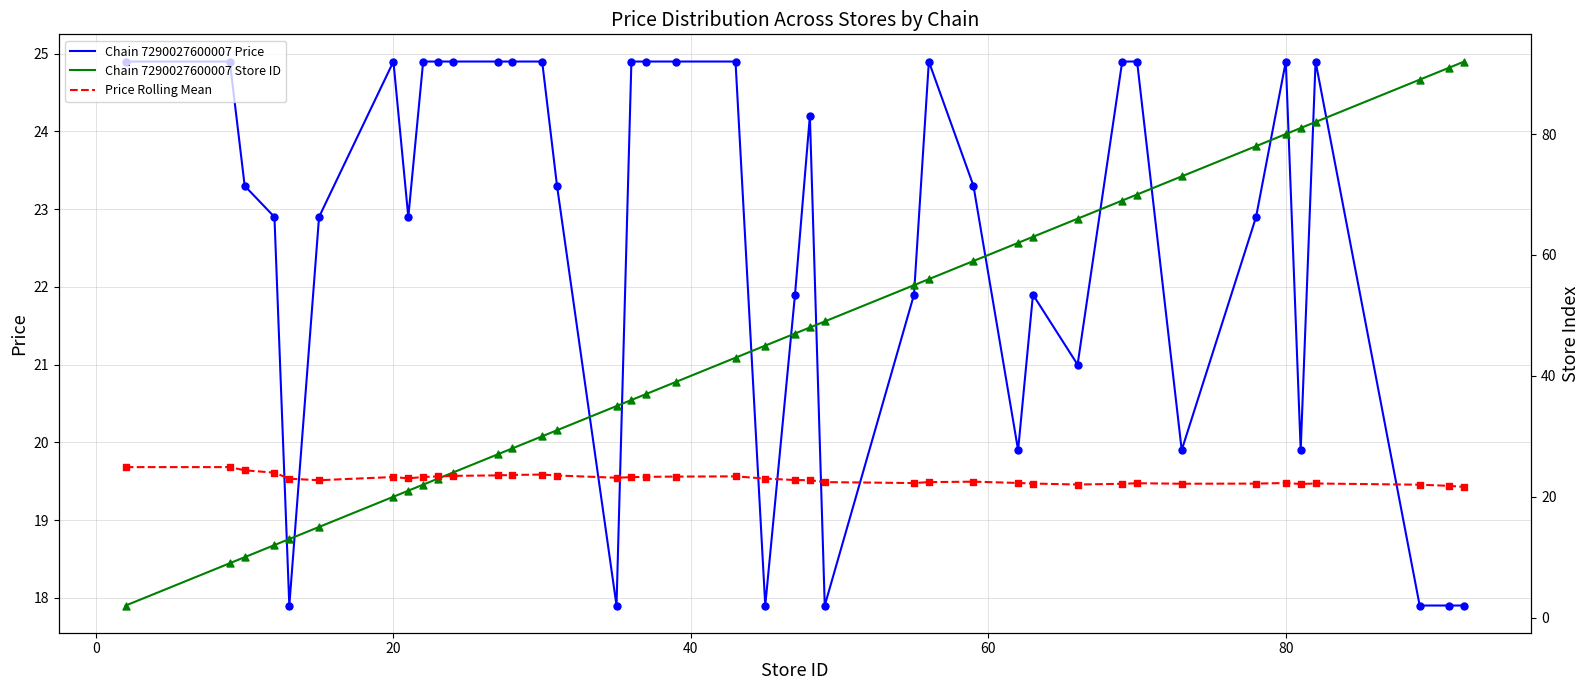

What is the lowest value of the Chain 7290027600007 Price series?

17.9